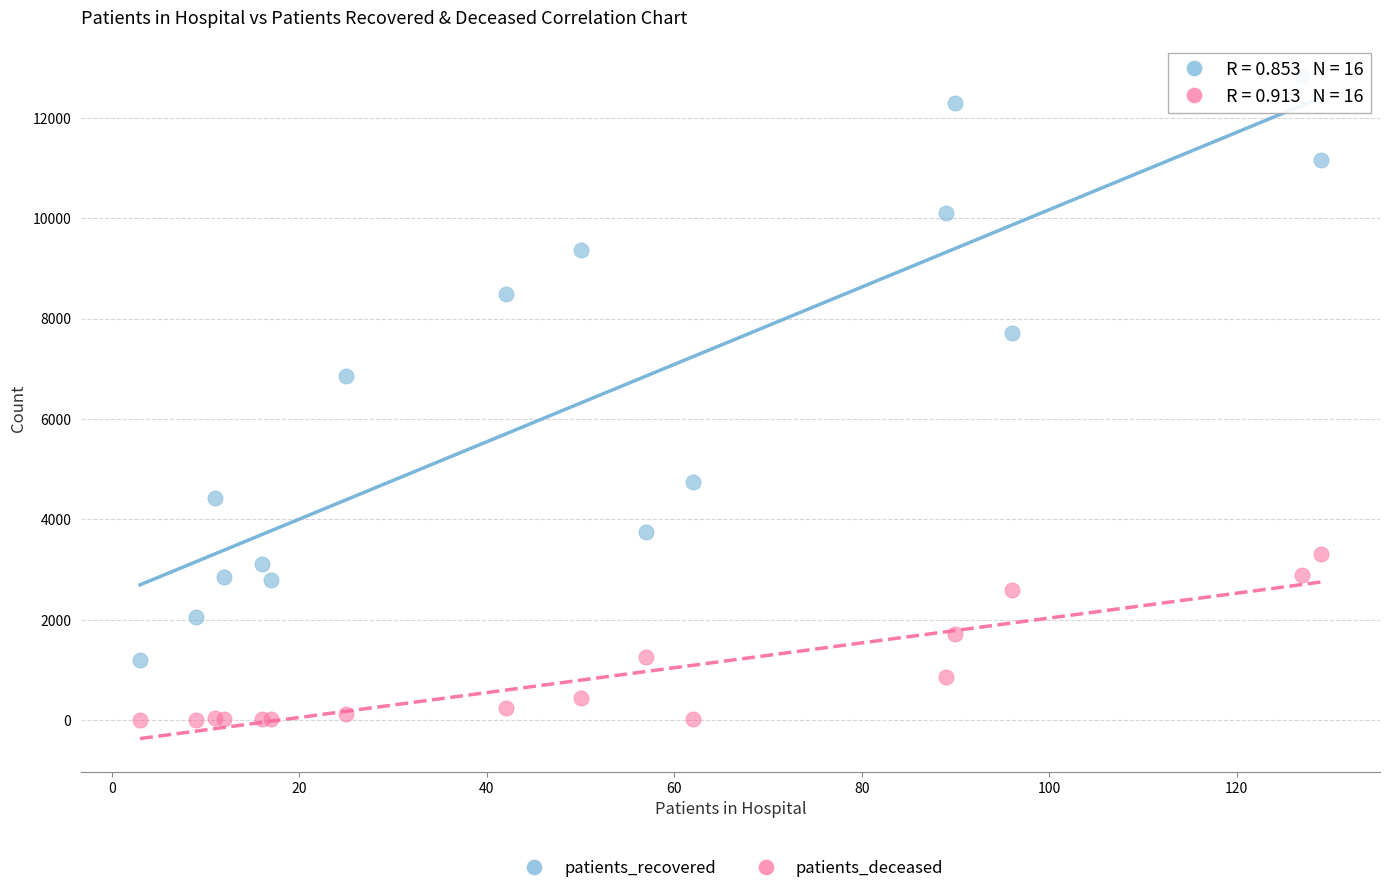

What is the X range (max minus min) for the scatter plot?

126